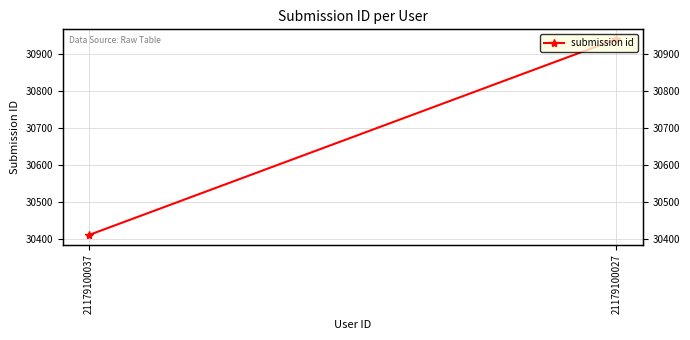

List the labels in order of value, smallest first.

21179100037, 21179100027